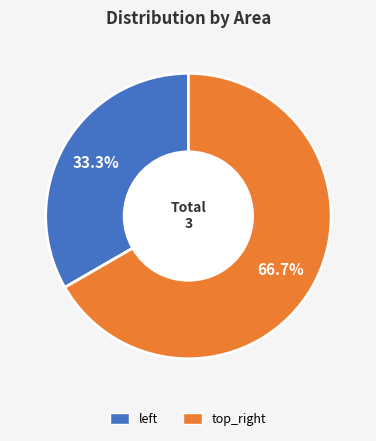

Which slice is the largest?

top_right